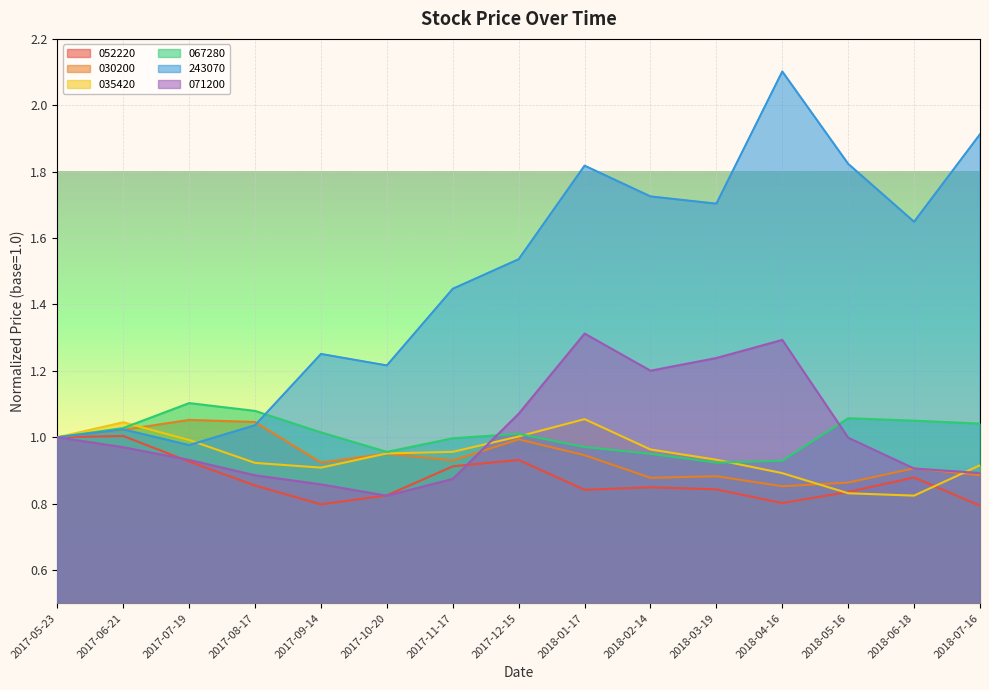

Reading left to right, what are all the values shown in this chart?

052220: 2017-05-23=1.0	2017-06-21=1.0	2017-07-19=0.9	2017-08-17=0.9	2017-09-14=0.8	2017-10-20=0.8	2017-11-17=0.9	2017-12-15=0.9	2018-01-17=0.8	2018-02-14=0.8	2018-03-19=0.8	2018-04-16=0.8	2018-05-16=0.8	2018-06-18=0.9	2018-07-16=0.8
030200: 2017-05-23=1.0	2017-06-21=1.0	2017-07-19=1.1	2017-08-17=1.0	2017-09-14=0.9	2017-10-20=1.0	2017-11-17=0.9	2017-12-15=1.0	2018-01-17=0.9	2018-02-14=0.9	2018-03-19=0.9	2018-04-16=0.9	2018-05-16=0.9	2018-06-18=0.9	2018-07-16=0.9
035420: 2017-05-23=1.0	2017-06-21=1.0	2017-07-19=1.0	2017-08-17=0.9	2017-09-14=0.9	2017-10-20=1.0	2017-11-17=1.0	2017-12-15=1.0	2018-01-17=1.1	2018-02-14=1.0	2018-03-19=0.9	2018-04-16=0.9	2018-05-16=0.8	2018-06-18=0.8	2018-07-16=0.9
067280: 2017-05-23=1.0	2017-06-21=1.0	2017-07-19=1.1	2017-08-17=1.1	2017-09-14=1.0	2017-10-20=1.0	2017-11-17=1.0	2017-12-15=1.0	2018-01-17=1.0	2018-02-14=0.9	2018-03-19=0.9	2018-04-16=0.9	2018-05-16=1.1	2018-06-18=1.1	2018-07-16=1.0
243070: 2017-05-23=1.0	2017-06-21=1.0	2017-07-19=1.0	2017-08-17=1.0	2017-09-14=1.3	2017-10-20=1.2	2017-11-17=1.4	2017-12-15=1.5	2018-01-17=1.8	2018-02-14=1.7	2018-03-19=1.7	2018-04-16=2.1	2018-05-16=1.8	2018-06-18=1.6	2018-07-16=1.9
071200: 2017-05-23=1.0	2017-06-21=1.0	2017-07-19=0.9	2017-08-17=0.9	2017-09-14=0.9	2017-10-20=0.8	2017-11-17=0.9	2017-12-15=1.1	2018-01-17=1.3	2018-02-14=1.2	2018-03-19=1.2	2018-04-16=1.3	2018-05-16=1.0	2018-06-18=0.9	2018-07-16=0.9